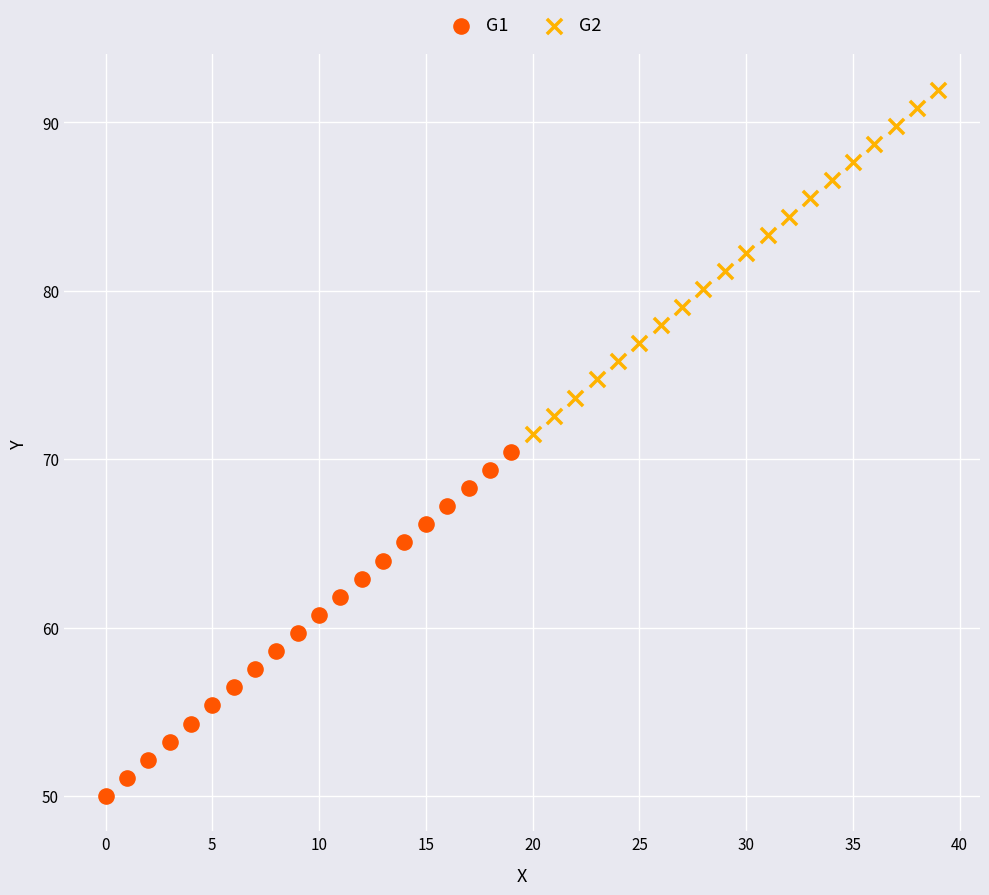

Which series contains the highest Y value?

G2